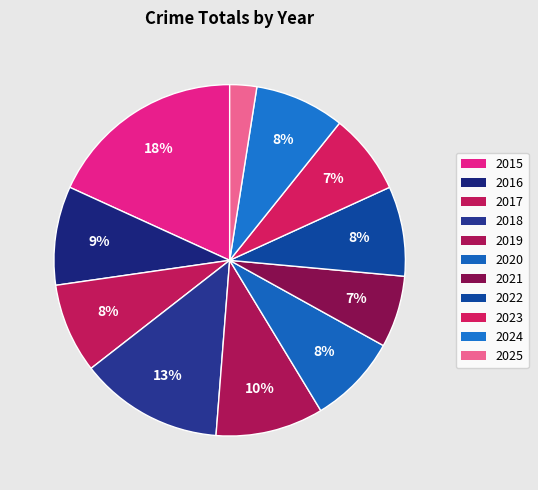

Does 2016 account for over 50% of the chart?

No